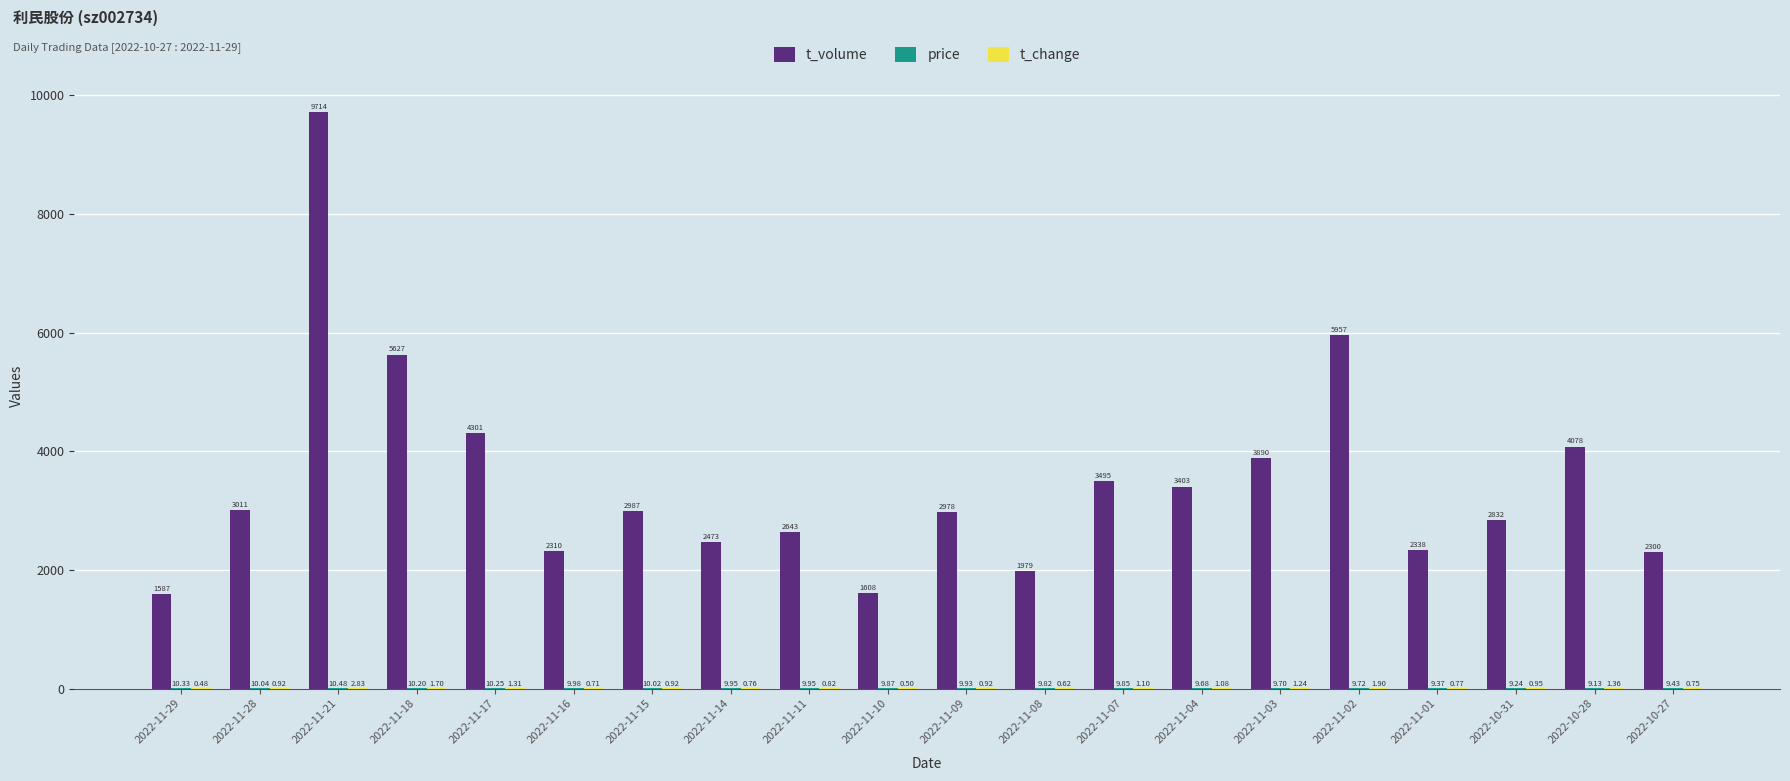

At which category is the sum across all series the highest?

2022-11-21